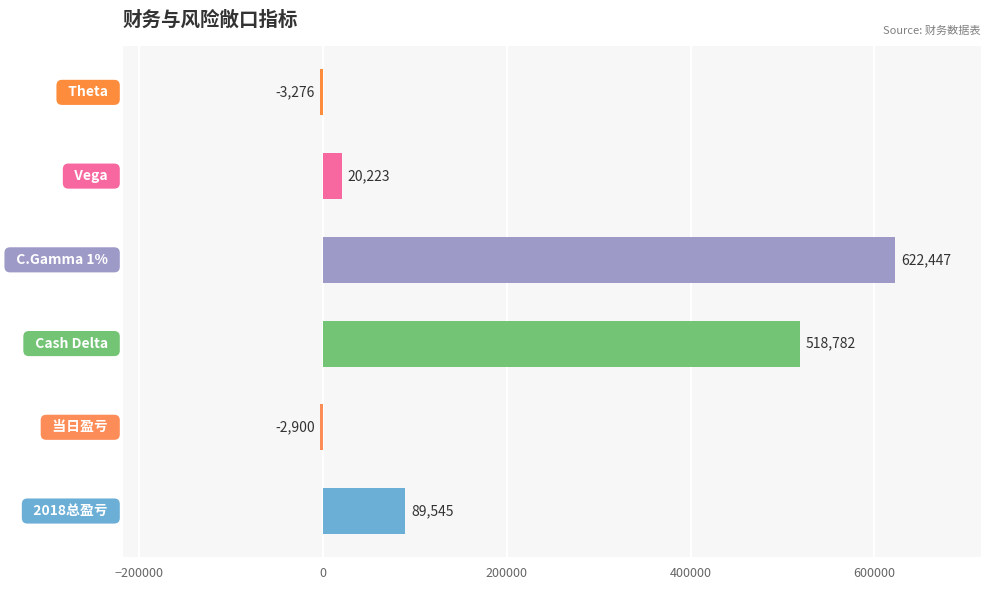

What is the difference between the maximum and minimum values?

625723